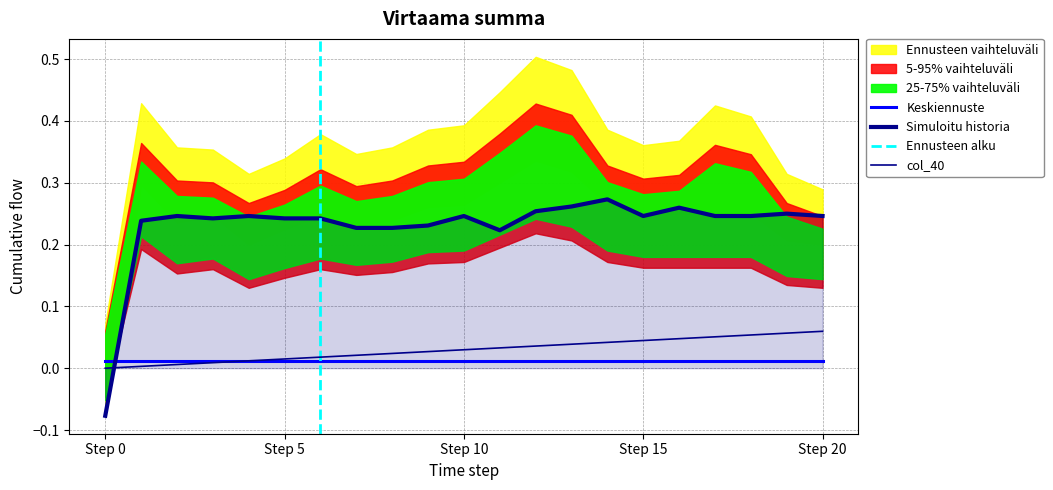

Reading right to left, transcribe all the data shown in this chart.

col_40: 0.1	0.1	0.1	0.1	0.0	0.0	0.0	0.0	0.0	0.0	0.0	0.0	0.0	0.0	0.0	0.0	0.0	0.0	0.0	0.0	0.0
col_9: 0.0	0.0	0.0	0.0	0.0	0.0	0.0	0.0	0.0	0.0	0.0	0.0	0.0	0.0	0.0	0.0	0.0	0.0	0.0	0.0	0.0
col_10: 0.0	0.0	0.0	0.0	0.0	0.0	0.0	0.0	0.0	0.0	0.0	0.0	0.0	0.0	0.0	0.0	0.0	0.0	0.0	0.0	0.0
col_3: 0.3	0.3	0.4	0.4	0.4	0.4	0.4	0.5	0.5	0.4	0.4	0.4	0.4	0.3	0.4	0.3	0.3	0.4	0.4	0.4	0.1
col_4: 0.2	0.2	0.2	0.2	0.2	0.2	0.3	0.3	0.3	0.3	0.3	0.3	0.2	0.2	0.2	0.2	0.2	0.2	0.2	0.3	-0.1
col_0: 0.2	0.2	0.2	0.2	0.3	0.2	0.3	0.3	0.3	0.2	0.2	0.2	0.2	0.2	0.2	0.2	0.2	0.2	0.2	0.2	-0.1